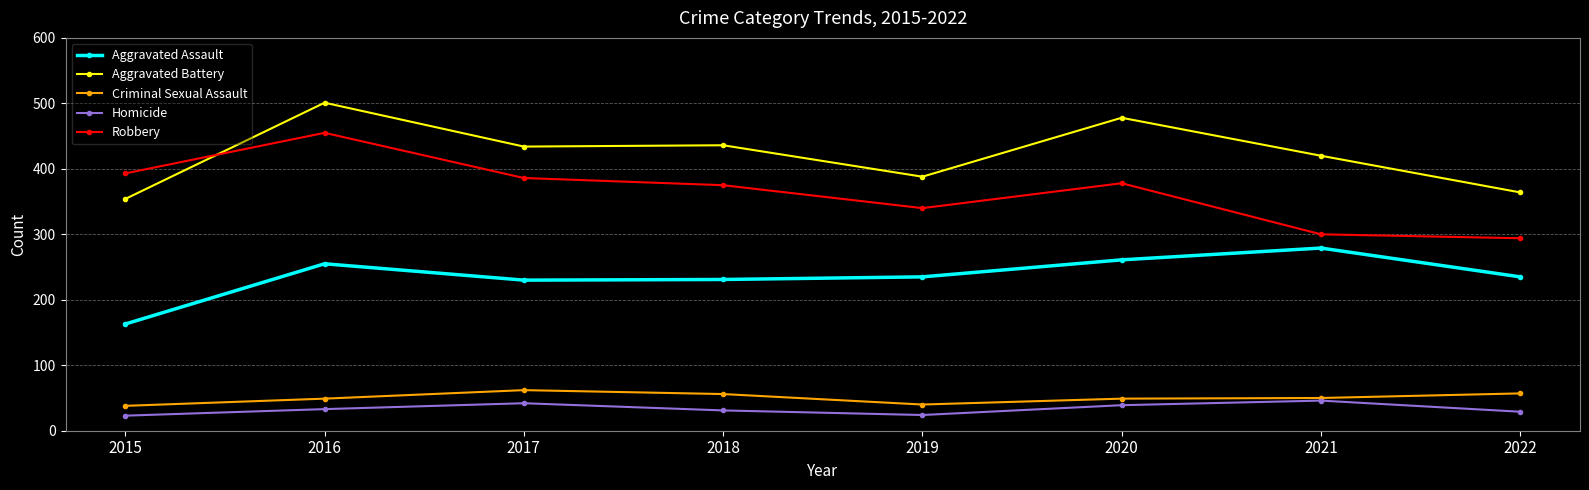

Where do Robbery and Aggravated Battery first cross each other?

2015 and 2016